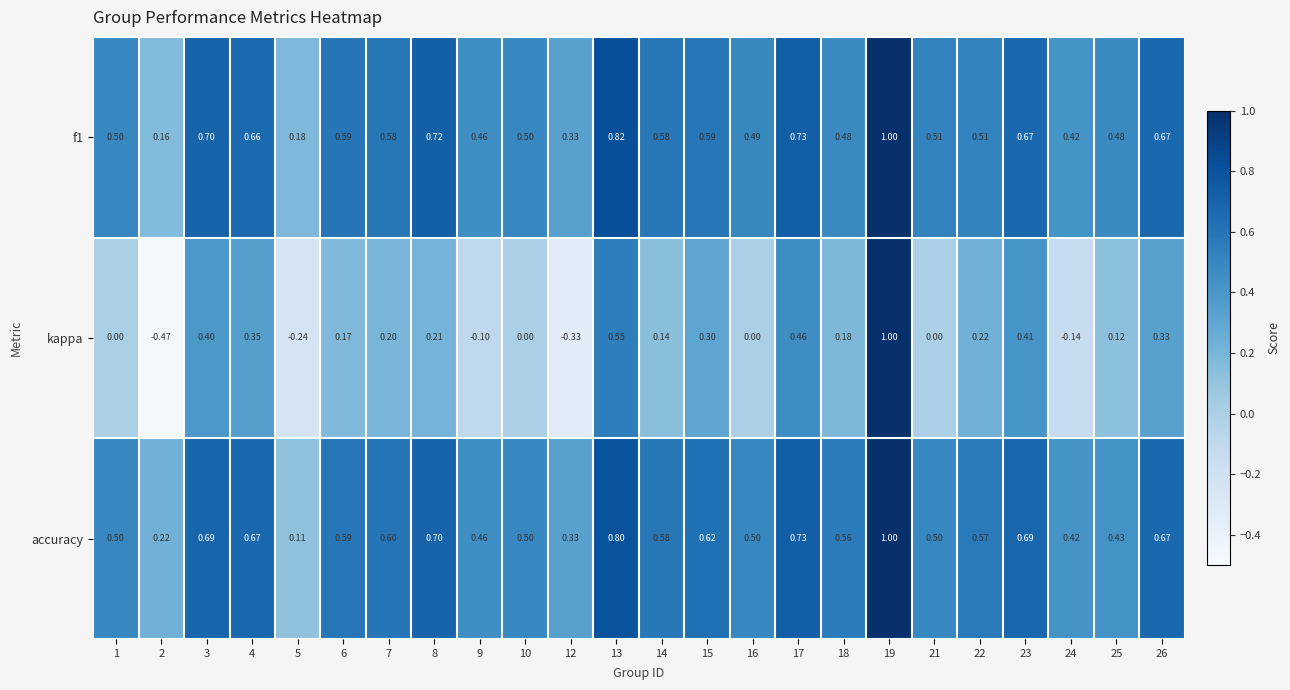

How many categories are shown in the chart?

24